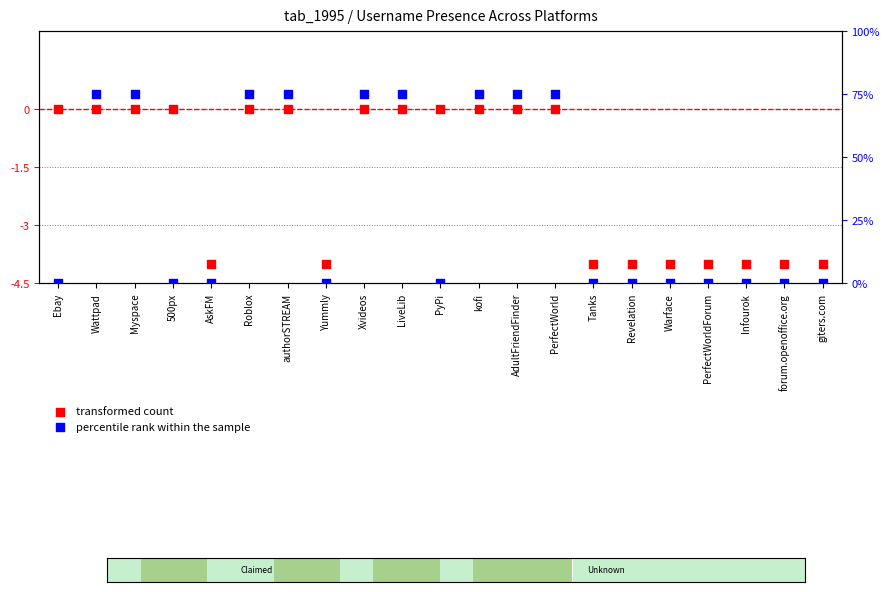

What are all the series names shown in the legend?

transformed count, percentile rank within the sample